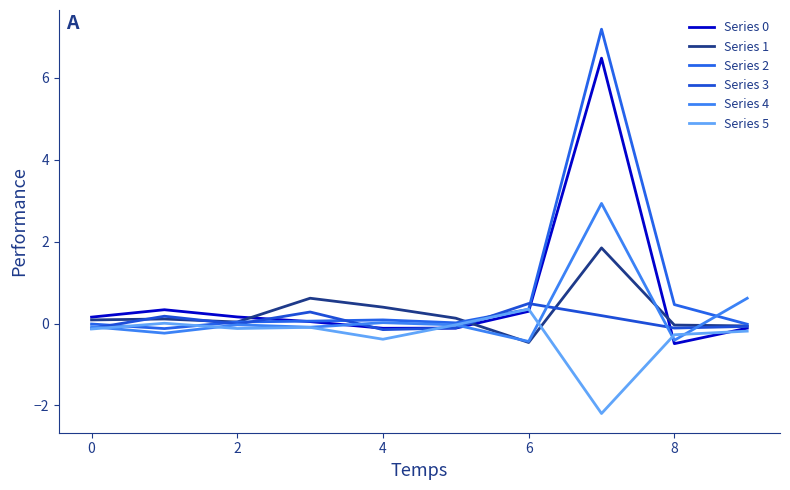

What is the minimum value shown in the chart?

-2.2